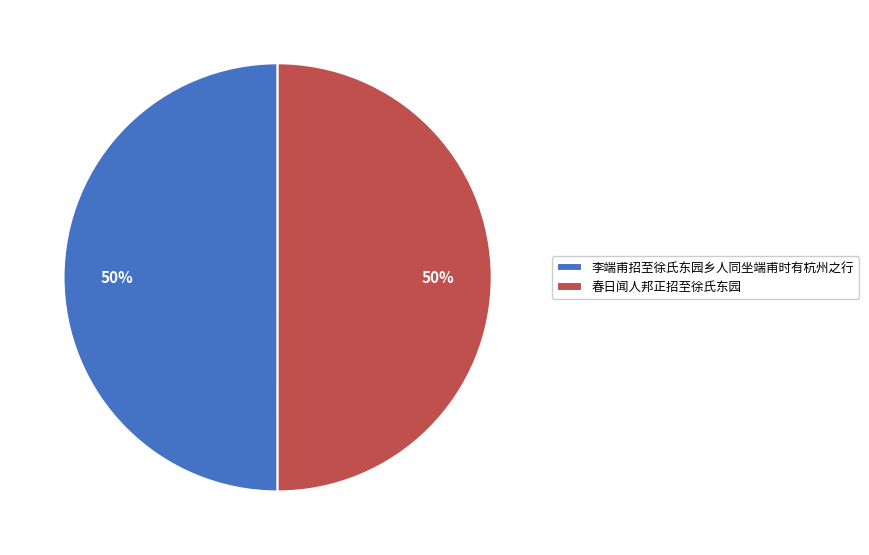

Do 春日闻人邦正招至徐氏东园 and 李端甫招至徐氏东园乡人同坐端甫时有杭州之行 together represent more than half of the pie?

Yes